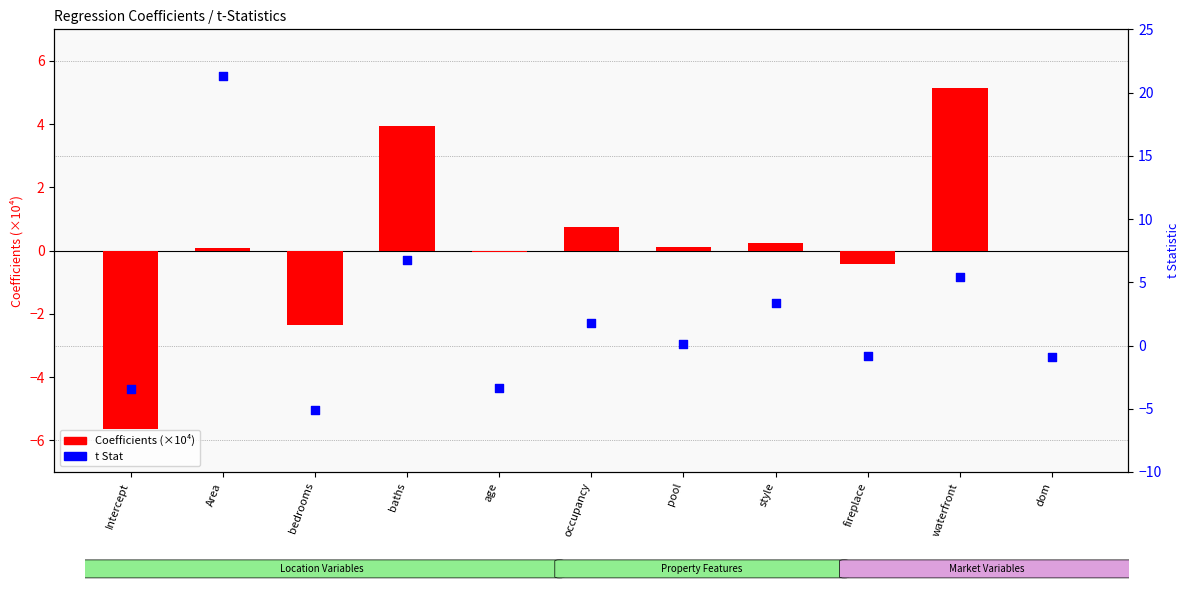

At which category is the sum across all series the highest?

Area